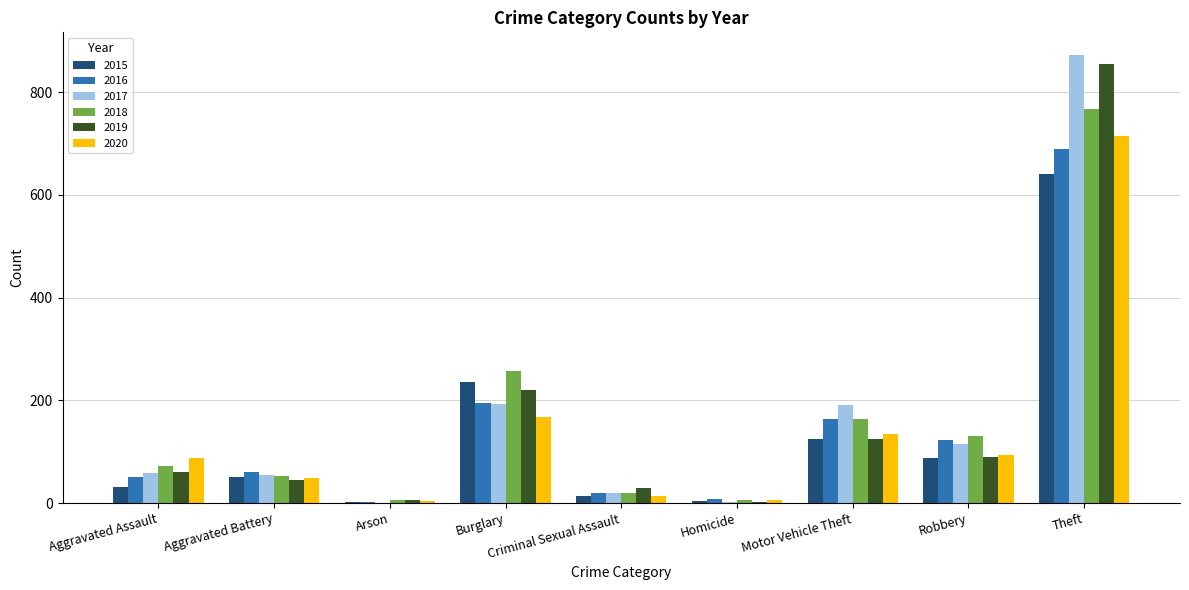

How many series are shown in this chart?

6